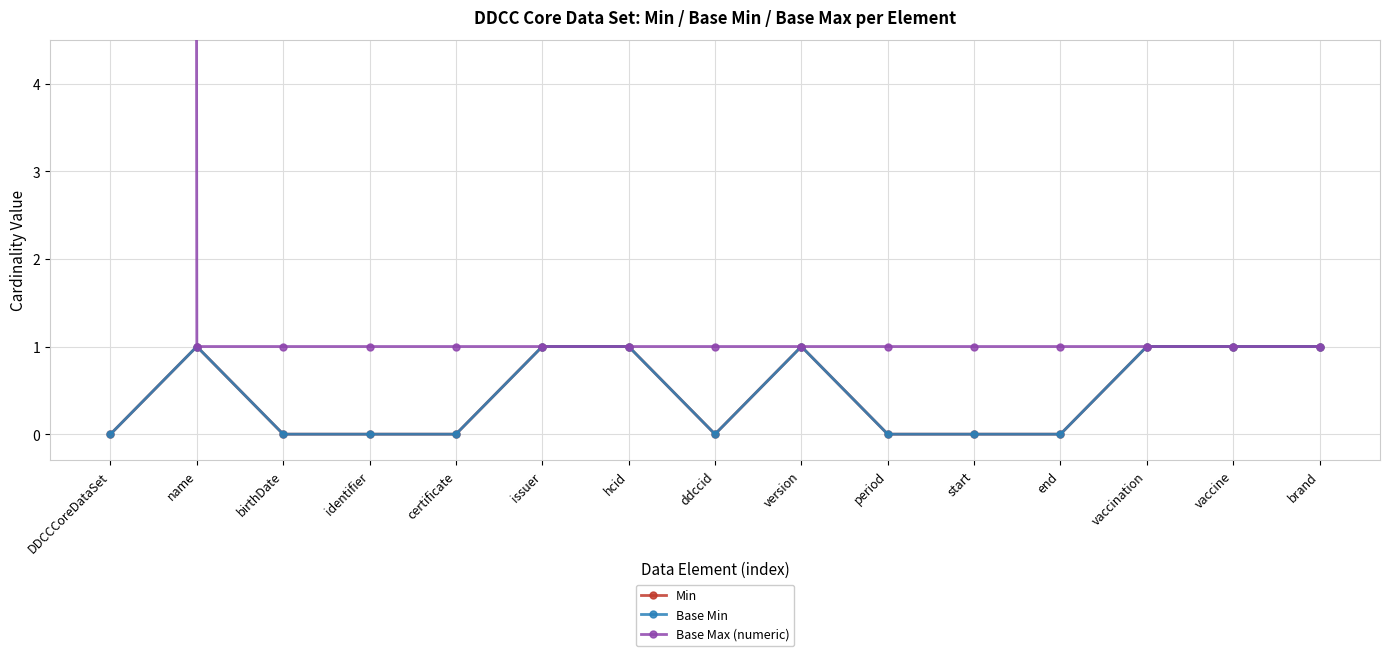

In Base Min, how many points are lower than both neighbors (excluding endpoints)?

1